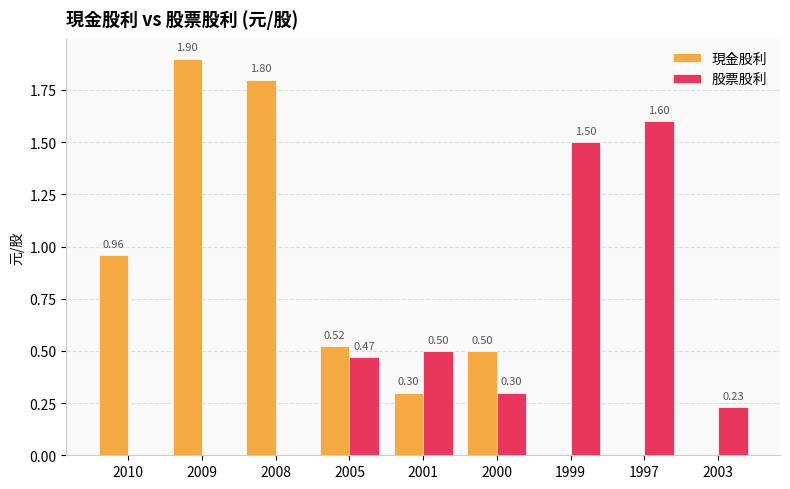

What is the maximum value for 股票股利?

1.6